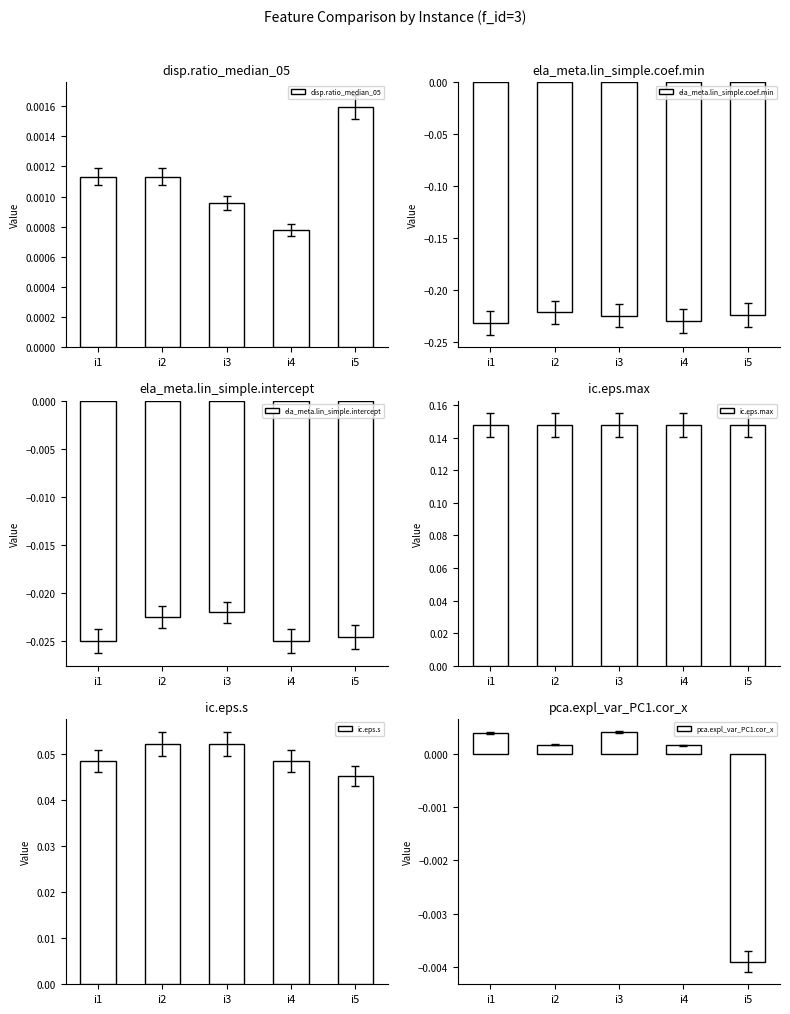

What are all the series names shown in the legend?

disp.ratio_median_05, ela_meta.lin_simple.coef.min, ela_meta.lin_simple.intercept, ic.eps.max, ic.eps.s, pca.expl_var_PC1.cor_x